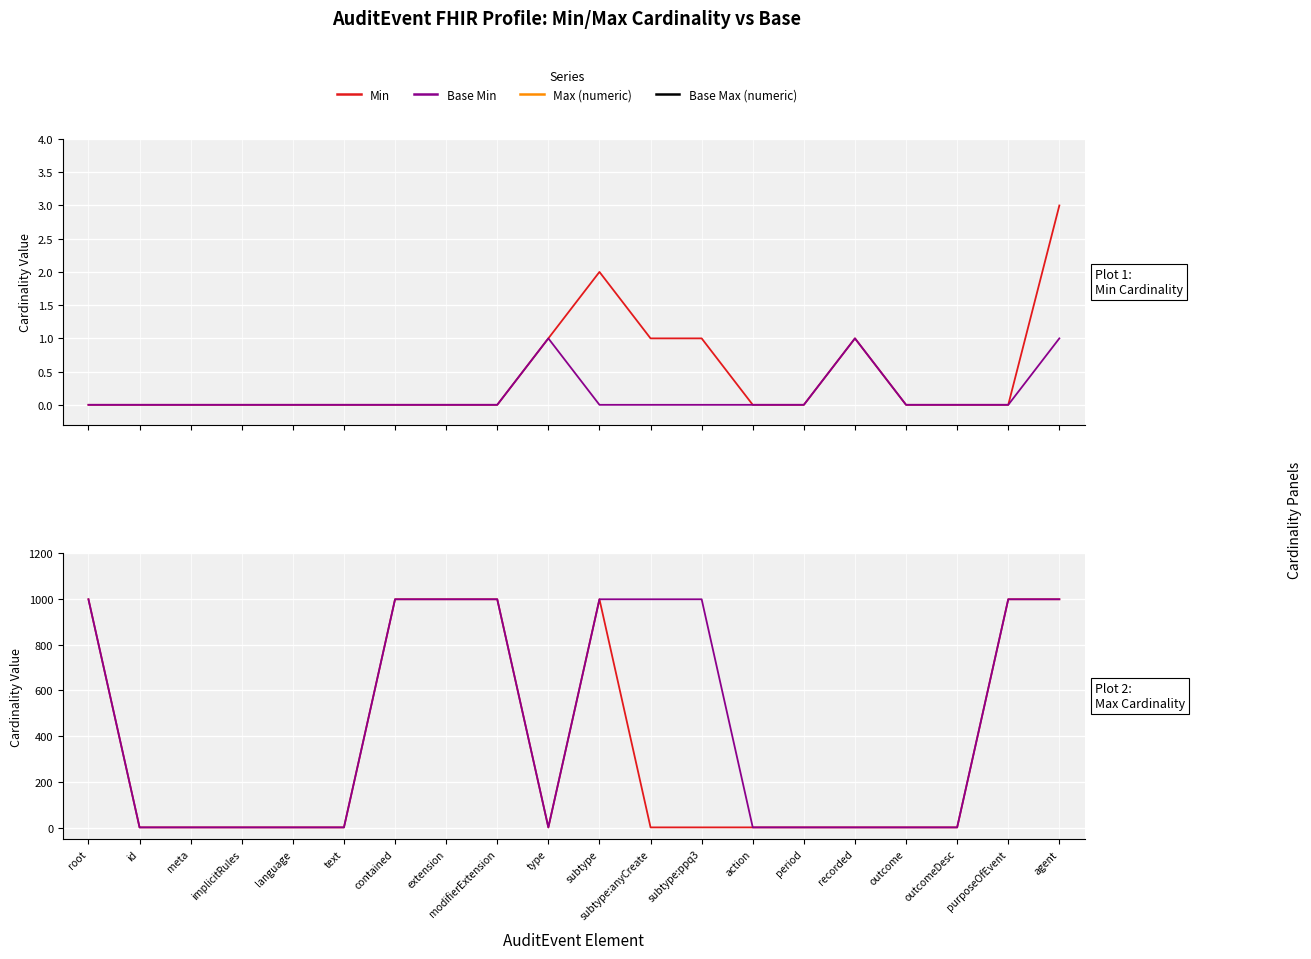

Is this an area chart (filled region under the line)?

No